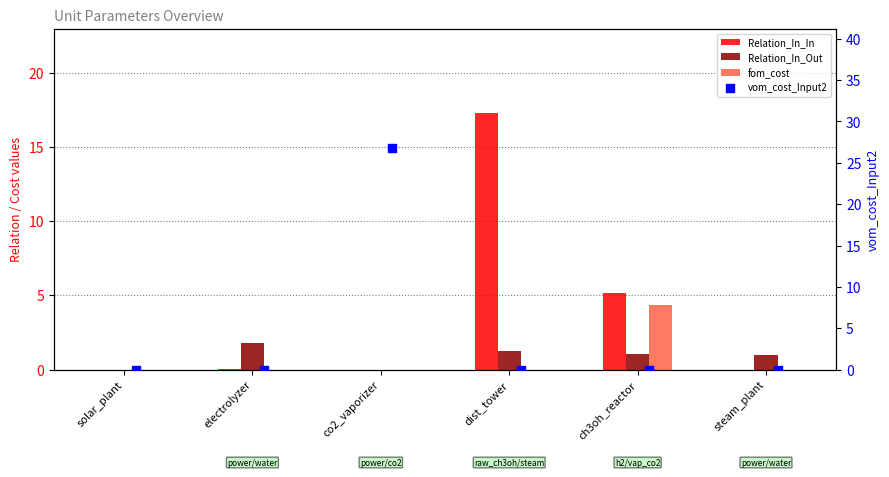

Which series reaches the minimum Y coordinate?

Relation_In_In